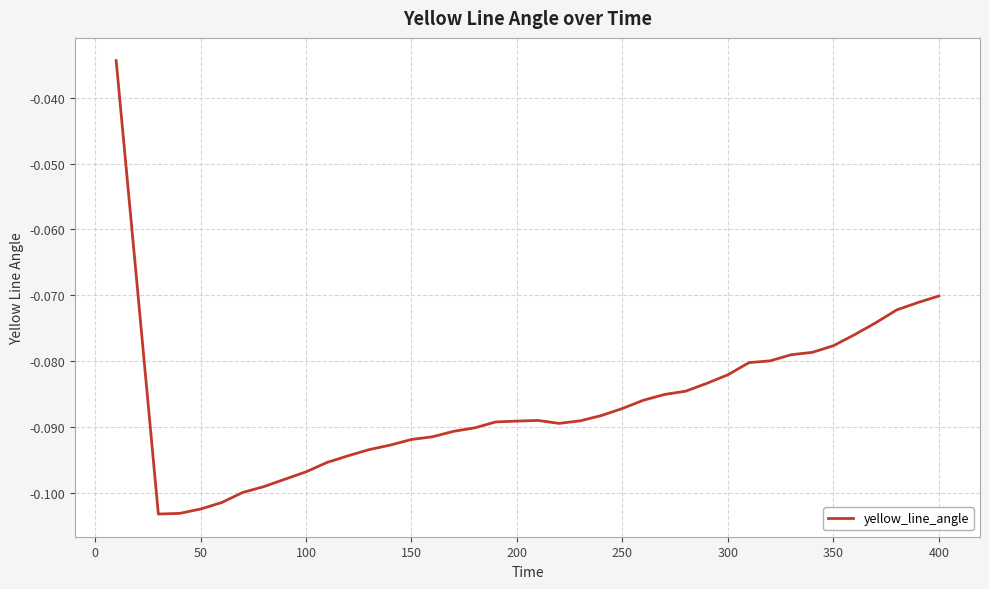

Reading right to left, what are all the values shown in this chart?

-0.1	-0.1	-0.1	-0.1	-0.1	-0.1	-0.1	-0.1	-0.1	-0.1	-0.1	-0.1	-0.1	-0.1	-0.1	-0.1	-0.1	-0.1	-0.1	-0.1	-0.1	-0.1	-0.1	-0.1	-0.1	-0.1	-0.1	-0.1	-0.1	-0.1	-0.1	-0.1	-0.1	-0.1	-0.1	-0.1	-0.1	-0.1	-0.1	-0.0